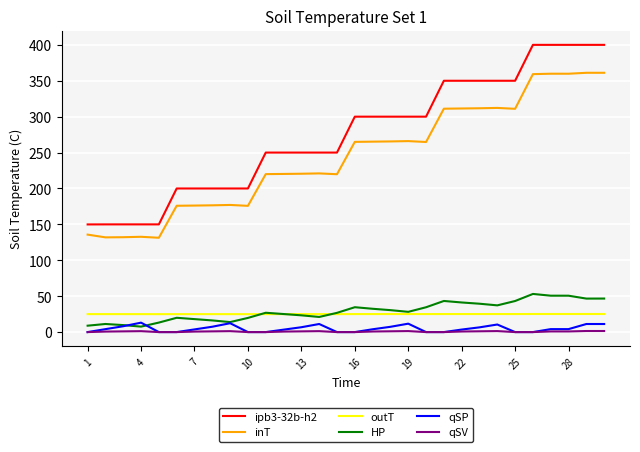

True or false: HP and ipb3-32b-h2 intersect in this chart.

False